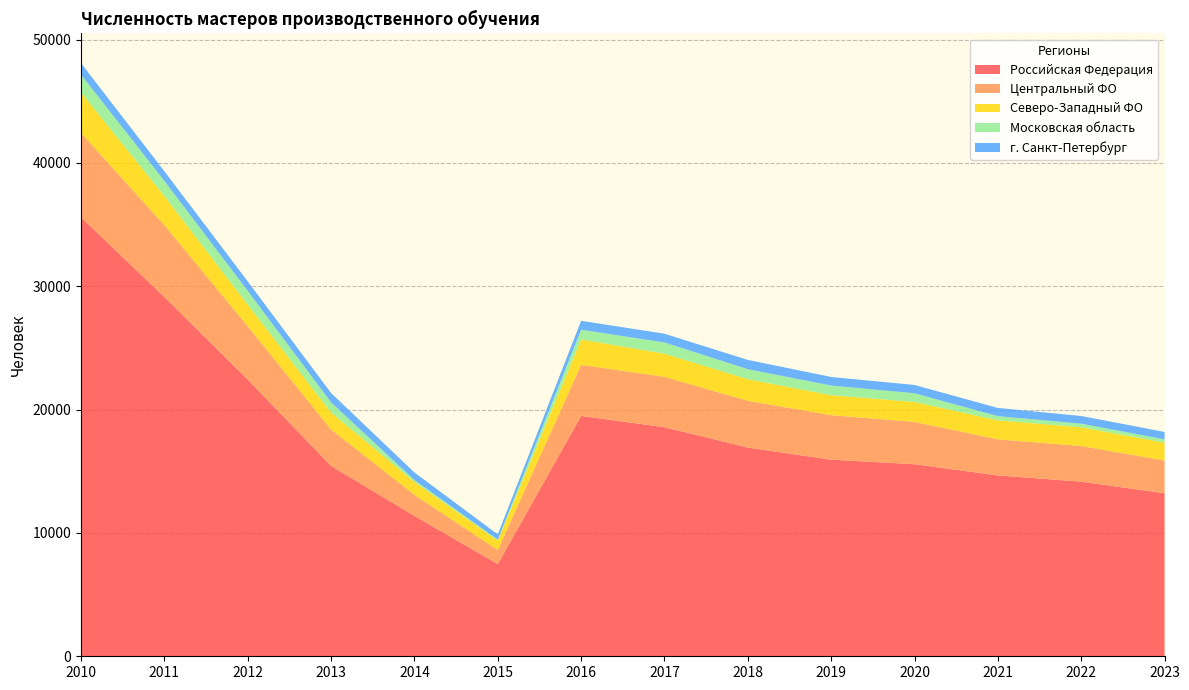

Reading left to right, list all the values displayed in this chart.

Российская Федерация: 2010=35593	2011=29128	2012=22433	2013=15435	2014=11383	2015=7473	2016=19485	2017=18575	2018=16922	2019=15941	2020=15575	2021=14663	2022=14158	2023=13221
Центральный ФО: 2010=6839	2011=5833	2012=4328	2013=2956	2014=1705	2015=1144	2016=4145	2017=4084	2018=3797	2019=3607	2020=3433	2021=2928	2022=2891	2023=2650
Северо-Западный ФО: 2010=3286	2011=2356	2012=1744	2013=1379	2014=1049	2015=753	2016=2065	2017=1875	2018=1748	2019=1621	2020=1614	2021=1537	2022=1523	2023=1447
Московская область: 2010=1442	2011=1225	2012=1123	2013=814	2014=156	2015=91	2016=779	2017=912	2018=811	2019=783	2020=704	2021=342	2022=289	2023=269
г. Санкт-Петербург: 2010=933	2011=783	2012=770	2013=764	2014=612	2015=421	2016=728	2017=708	2018=752	2019=695	2020=673	2021=667	2022=622	2023=603